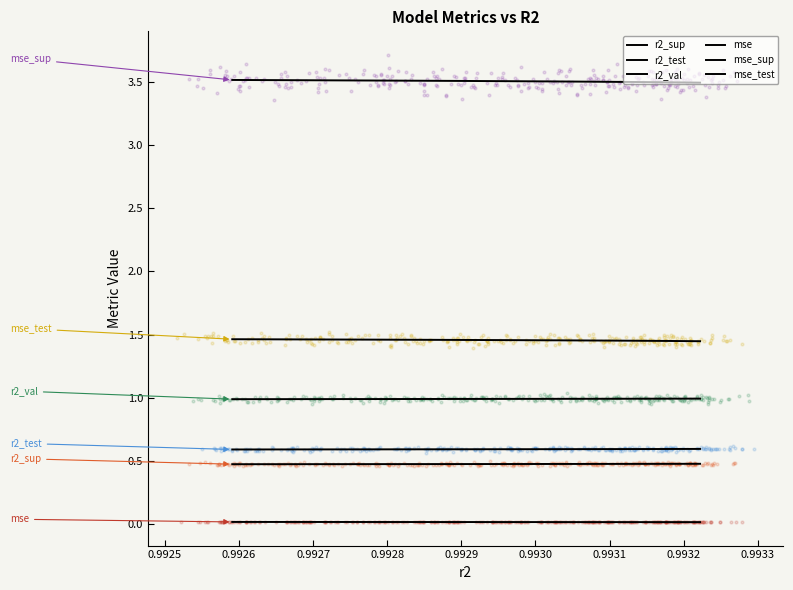

What are all the series names shown in the legend?

r2_sup, r2_test, r2_val, mse, mse_sup, mse_test